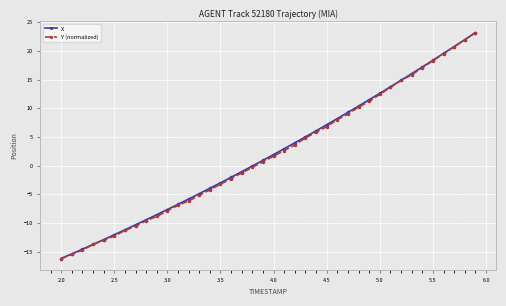

What is the lowest value of the X series?

-16.2